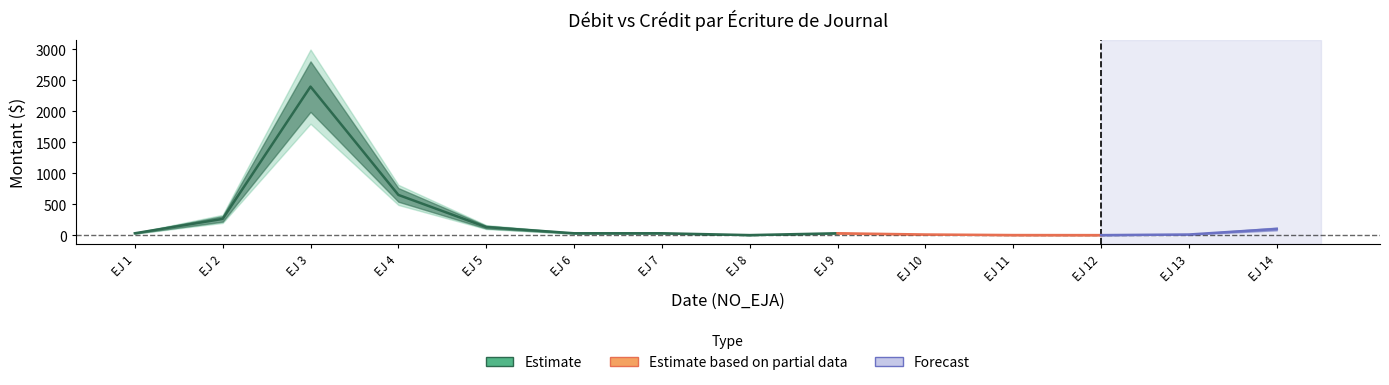

How many values in the Credit series exceed 29?

9